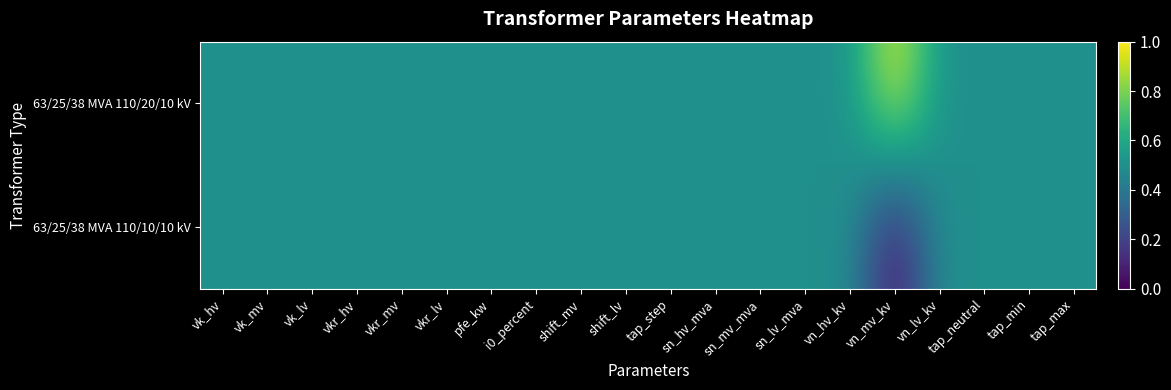

Rank the series by their average value, from highest to lowest.

63/25/38 MVA 110/20/10 kV, 63/25/38 MVA 110/10/10 kV